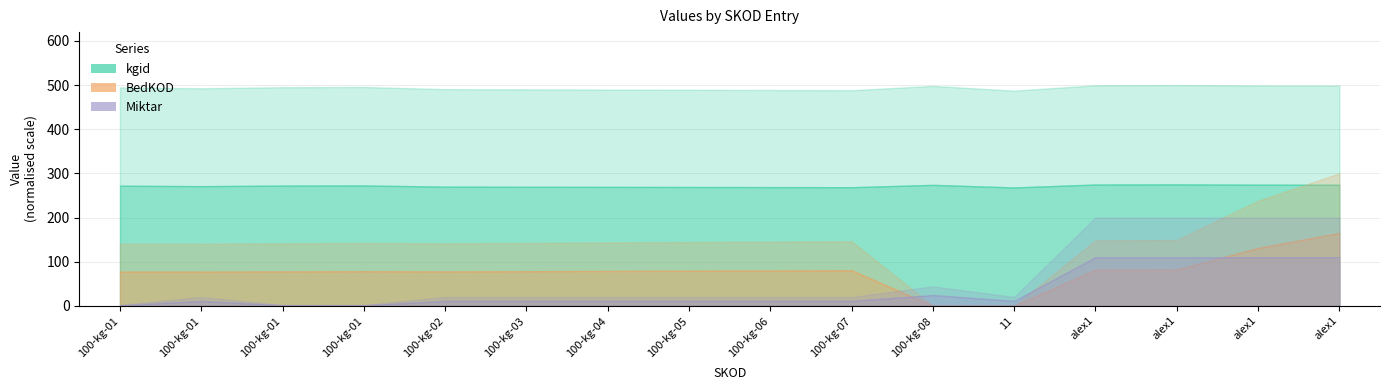

What is the lowest value of the Miktar series?

1